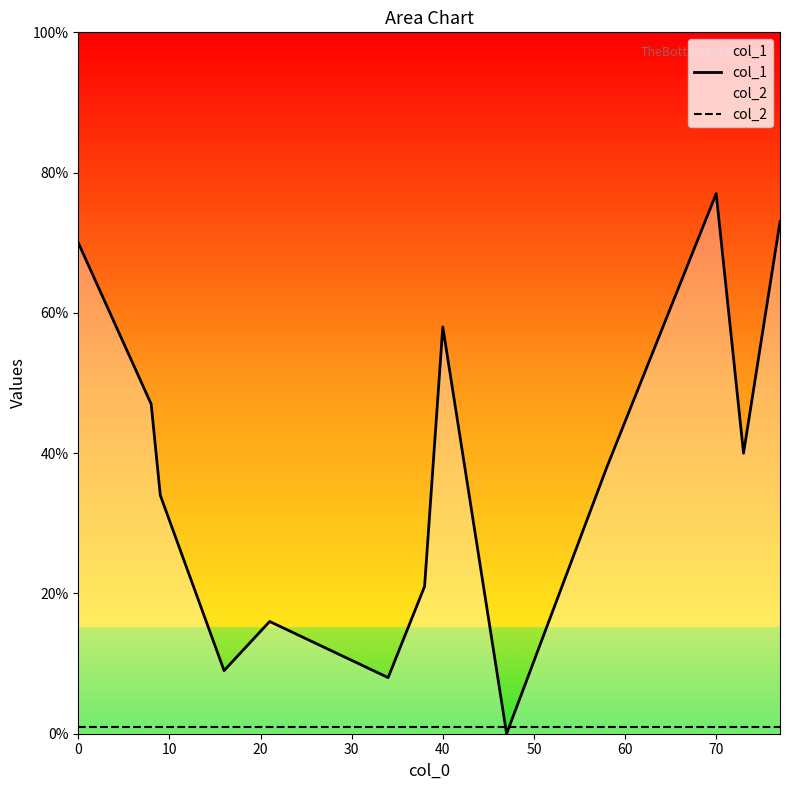

How many data points in col_1 are above 38?

6